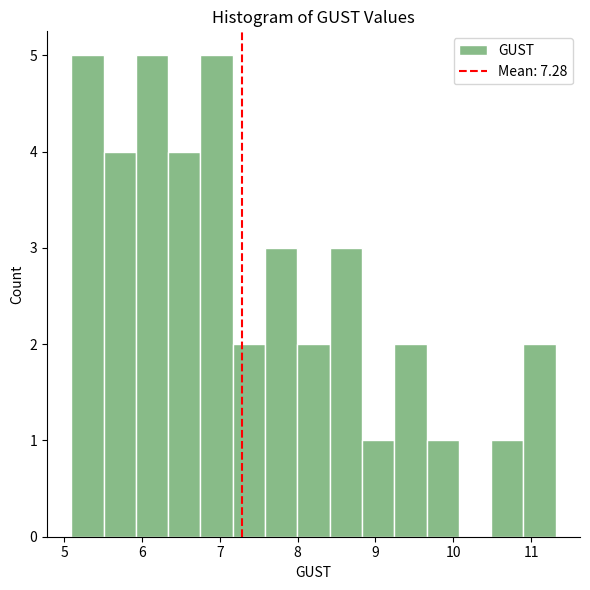

Reading left to right, transcribe this chart: for each bar, give the range it covers on the x-axis and its height. Neither the bar edges nor the heights are printed on the chart, so give them approximately, as read against the axes.

5.1 to 5.5: 5
5.5 to 5.9: 4
5.9 to 6.3: 5
6.3 to 6.8: 4
6.8 to 7.2: 5
7.2 to 7.6: 2
7.6 to 8.0: 3
8.0 to 8.4: 2
8.4 to 8.8: 3
8.8 to 9.2: 1
9.2 to 9.7: 2
9.7 to 10.1: 1
10.1 to 10.5: 0
10.5 to 10.9: 1
10.9 to 11.3: 2